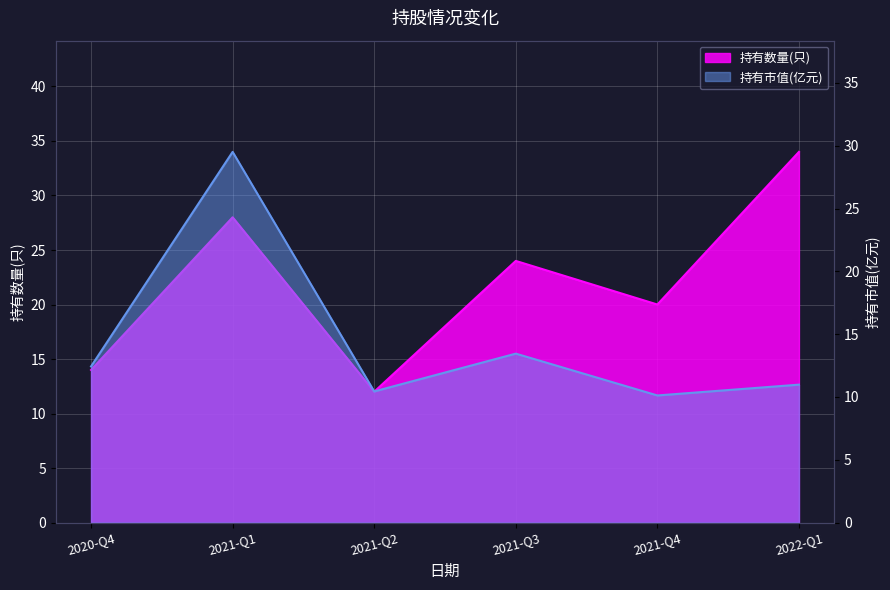

What is the label of the 2nd point from the right?

2021-Q4